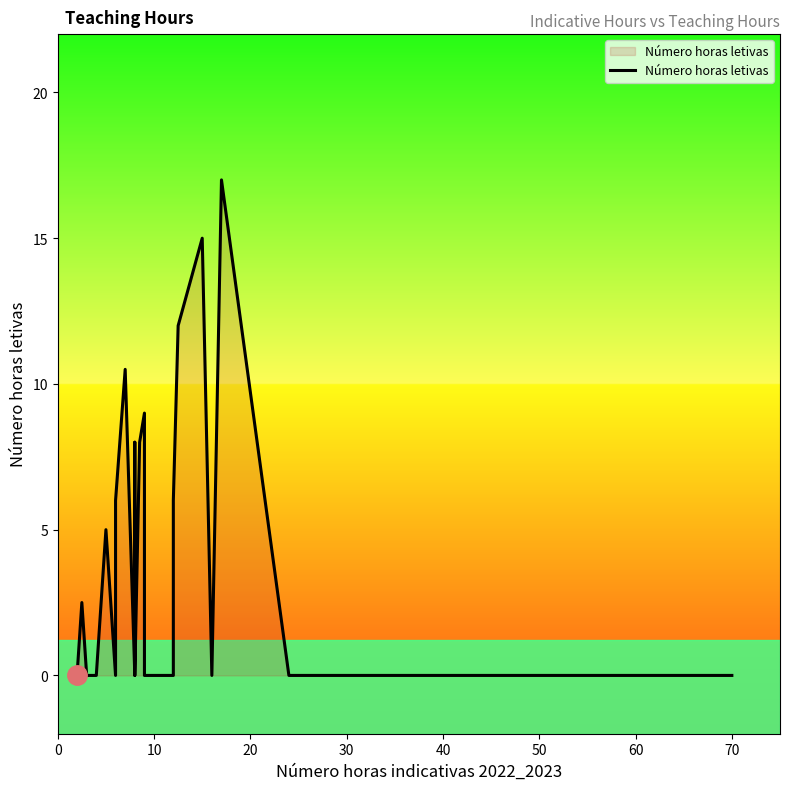

What is the value of the 25th point from the left?

12.0